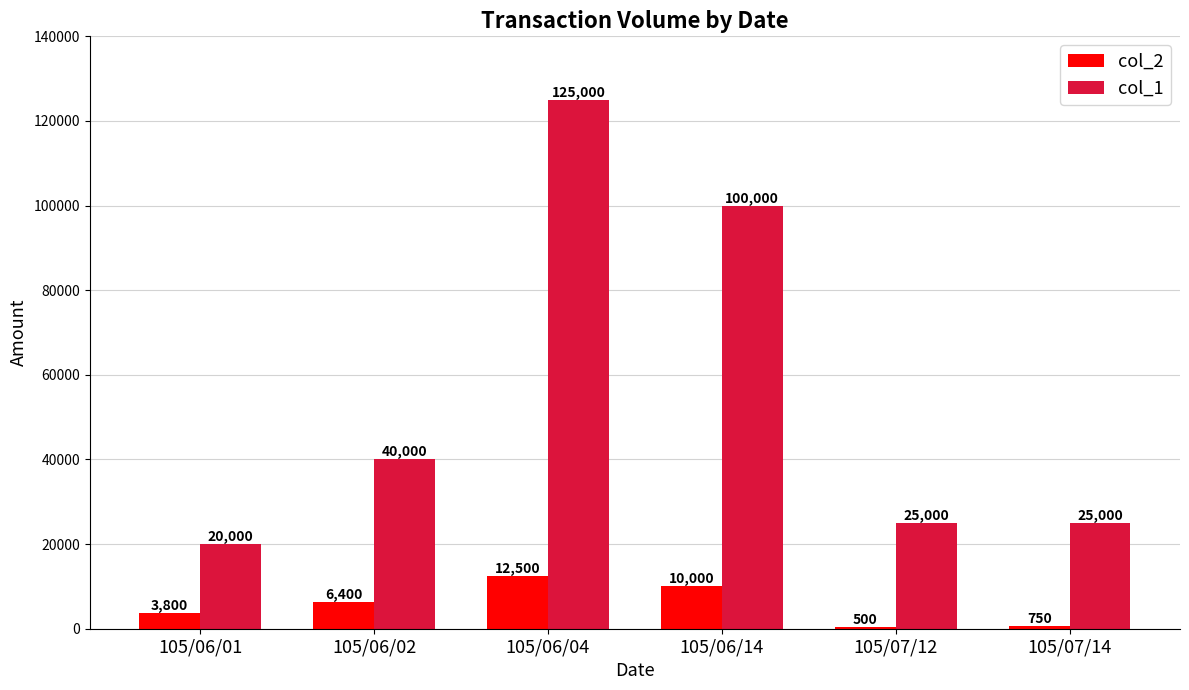

What is the highest value of the col_1 series?

125000